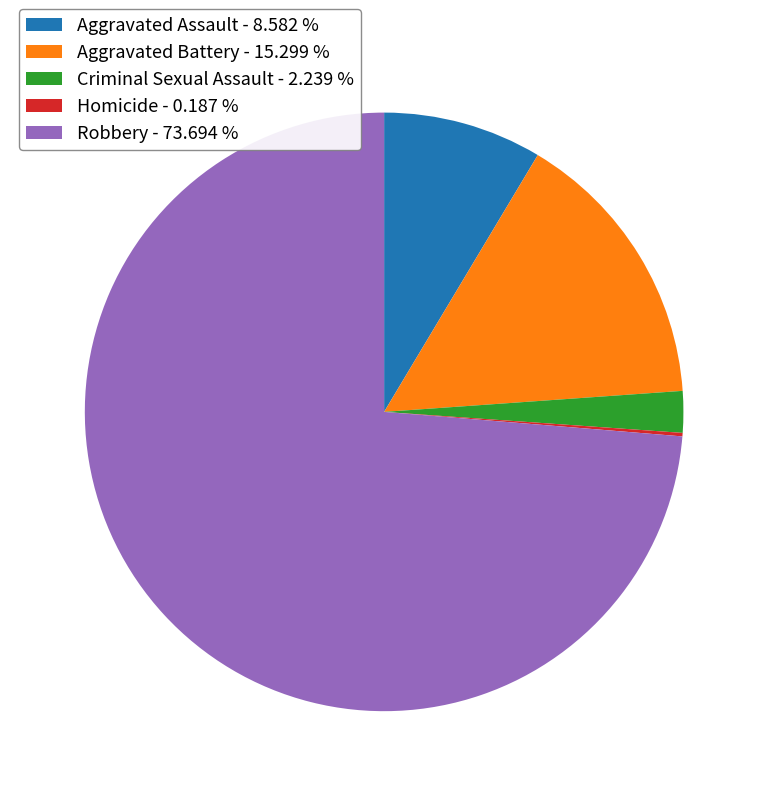

Does Aggravated Battery - 15.299 % account for over 50% of the chart?

No